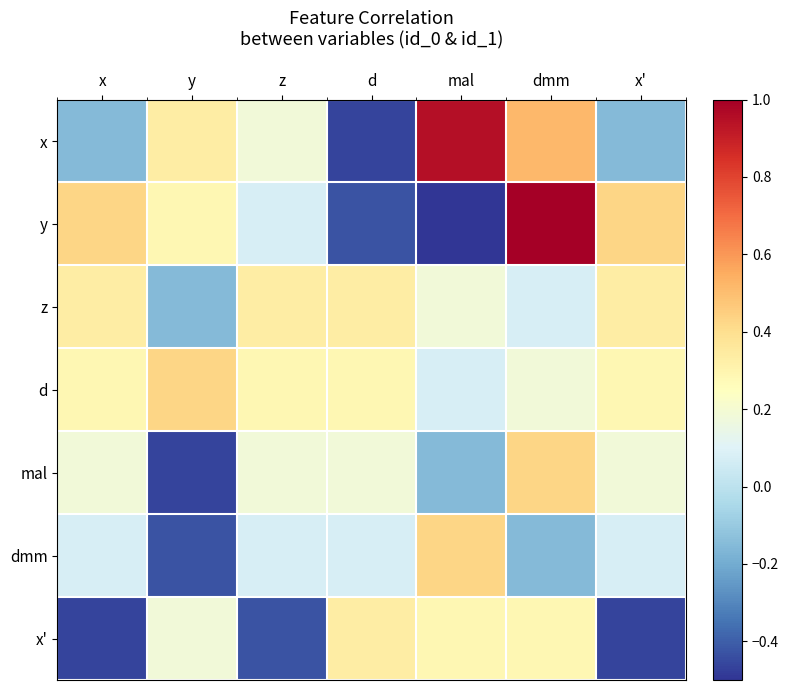

How many data points does each series have?

7